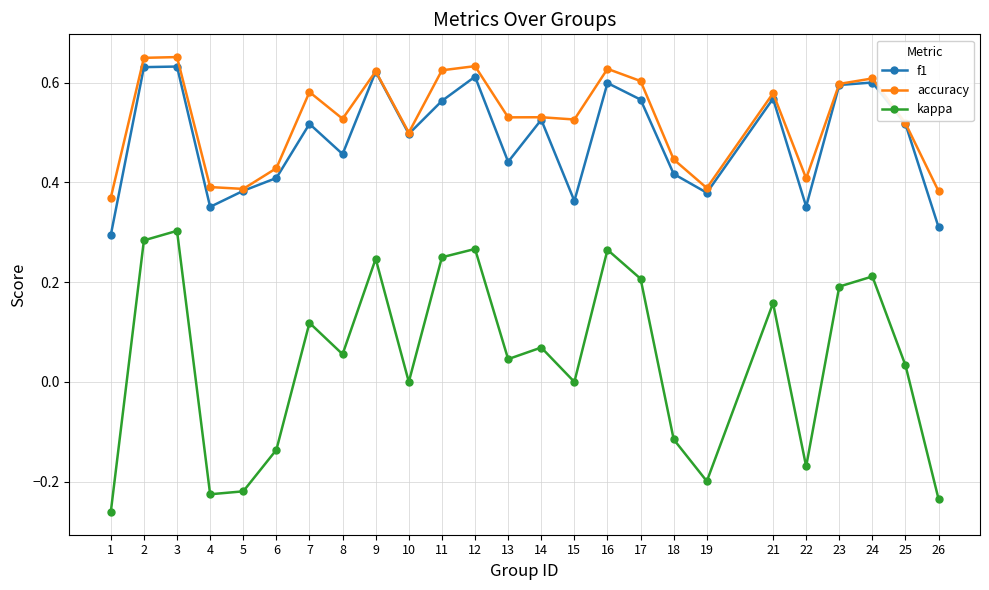

At 13, list the series in order from largest to smallest.

accuracy, f1, kappa